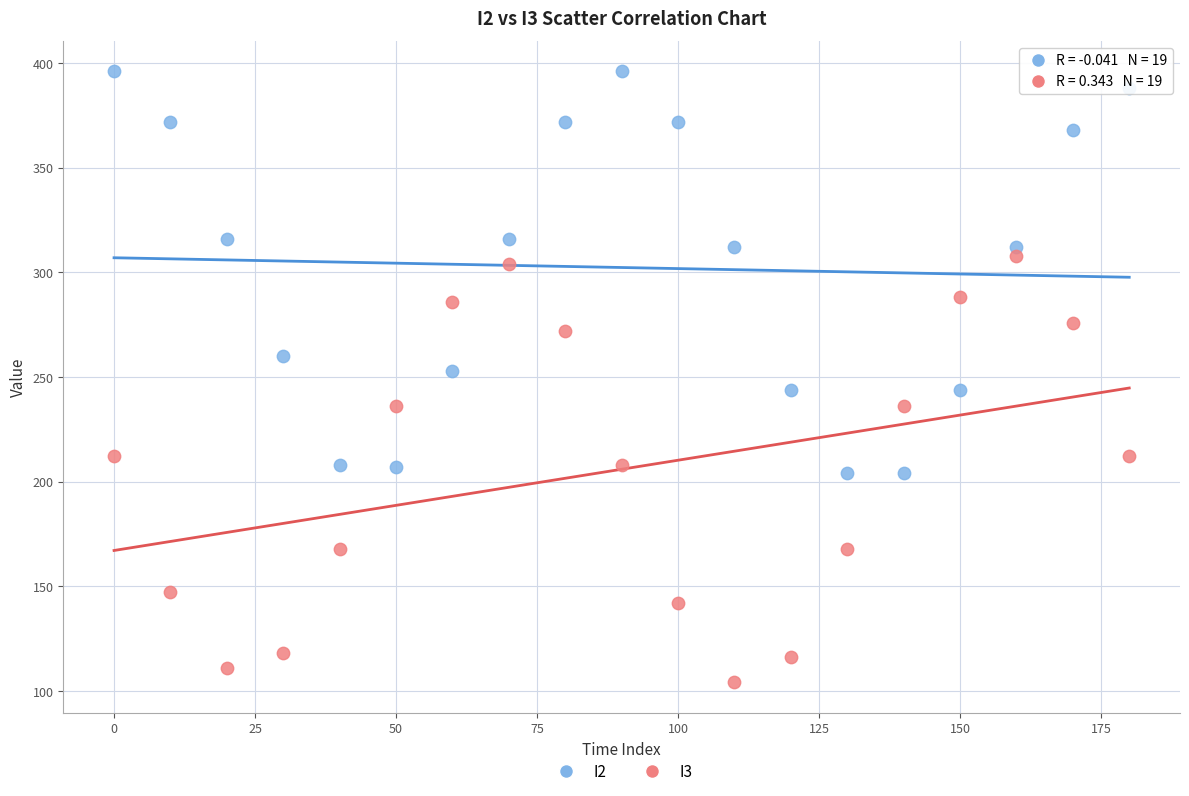

Which series reaches the maximum Y coordinate?

I2